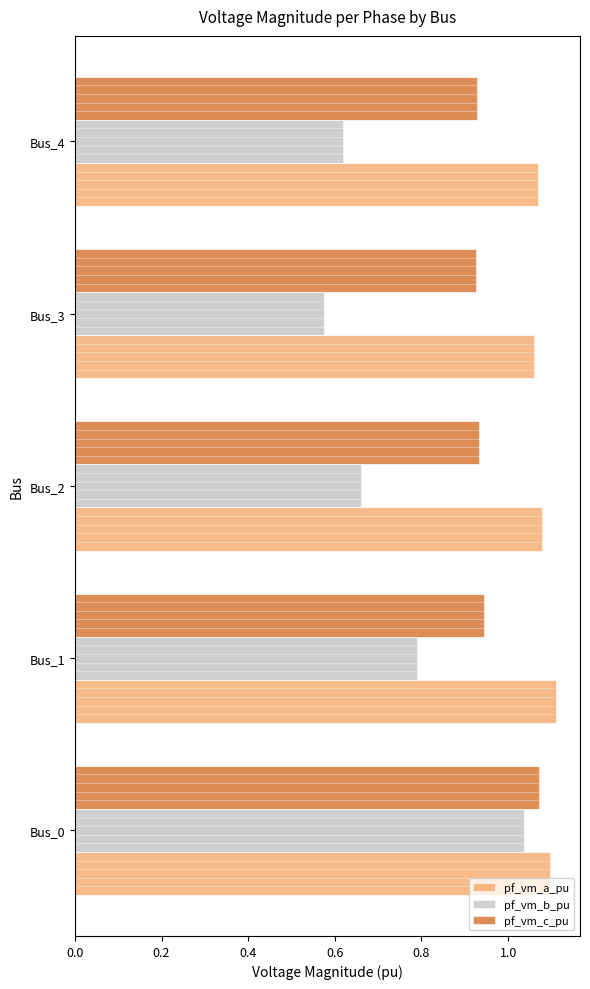

At how many categories does at least one series exceed 0?

5